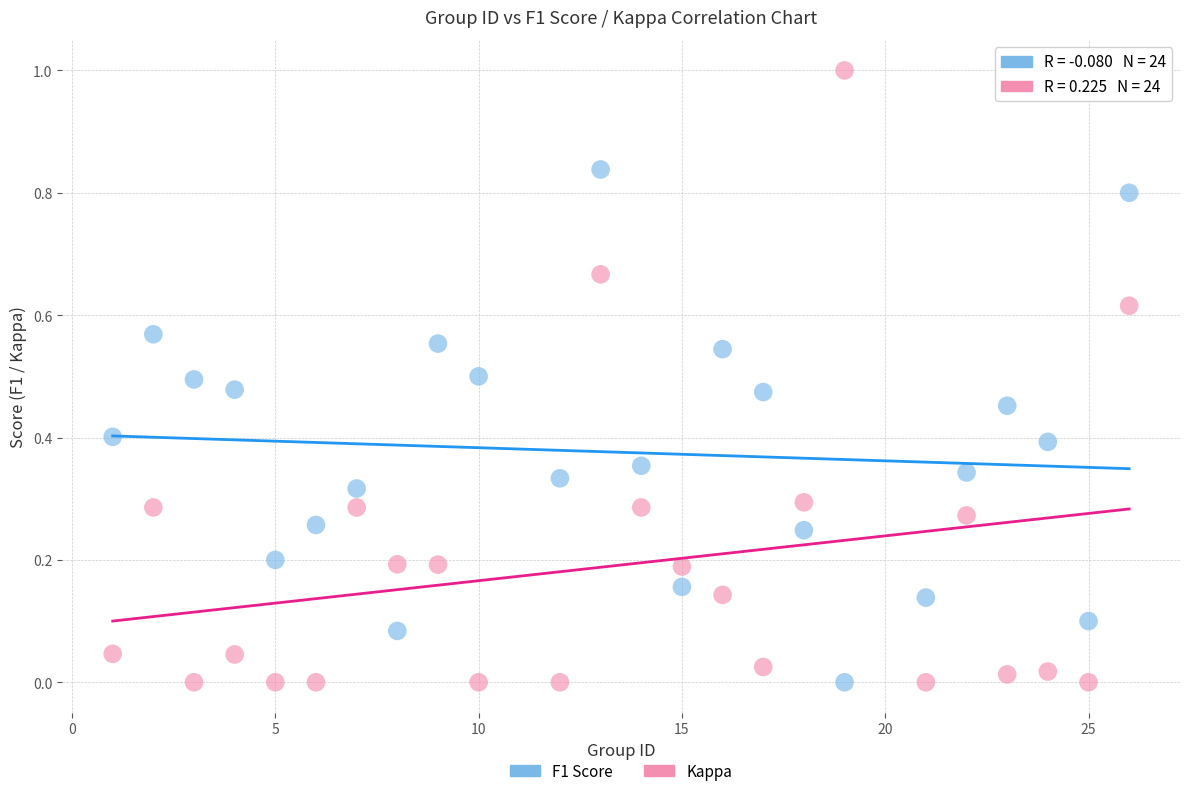

Which series has the largest Y range (max minus min)?

Kappa